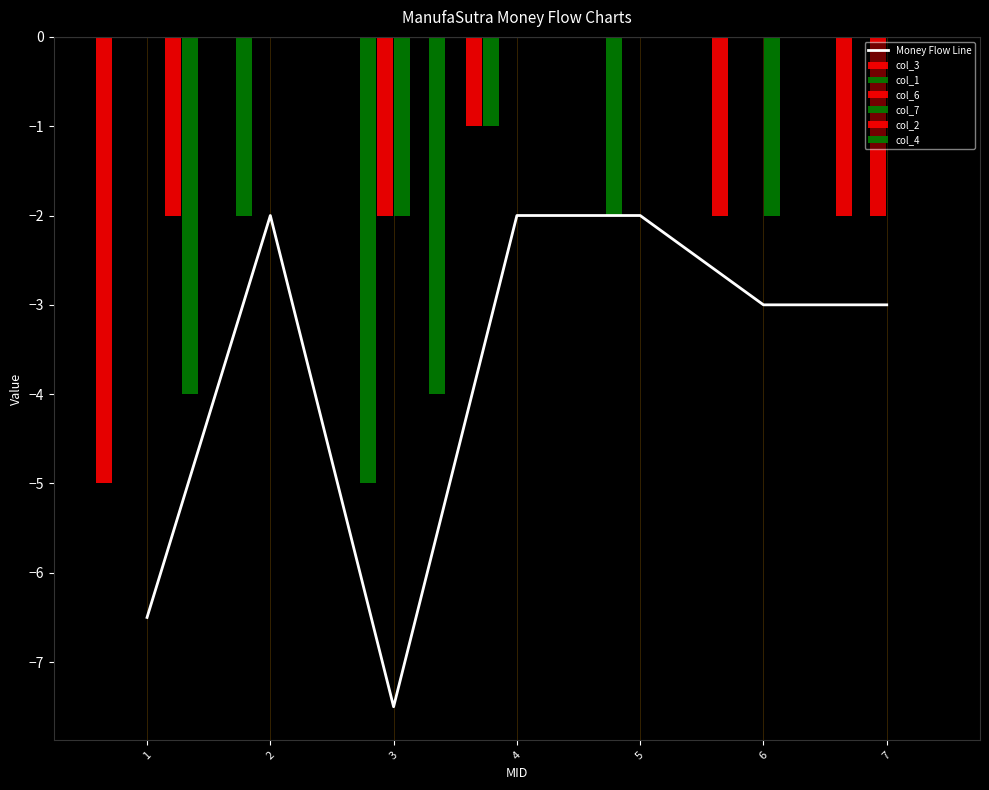

Which series has the largest range (max minus min)?

col_3